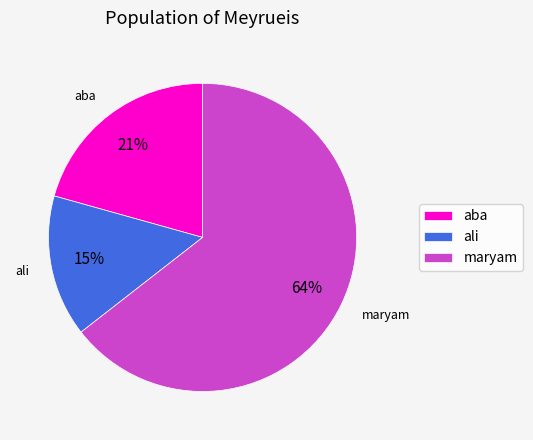

Which has a higher value, maryam or aba?

maryam